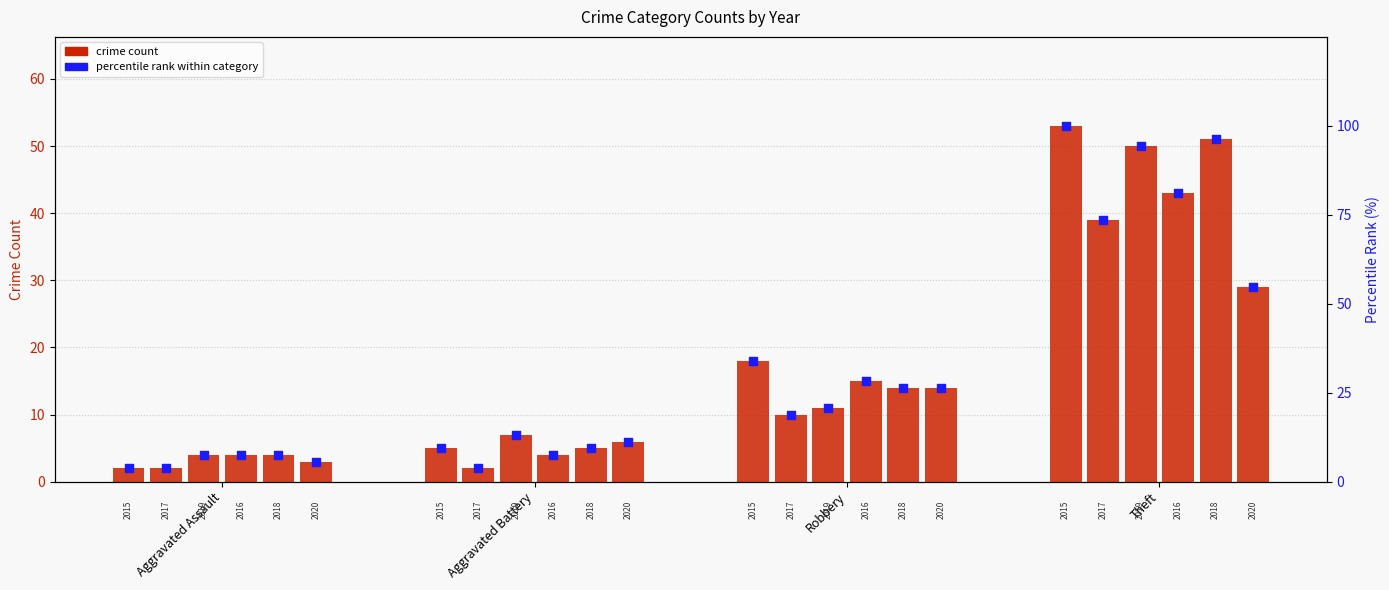

Is the value of 2019 at Aggravated Battery greater than the value of 2017 at Aggravated Battery?

Yes